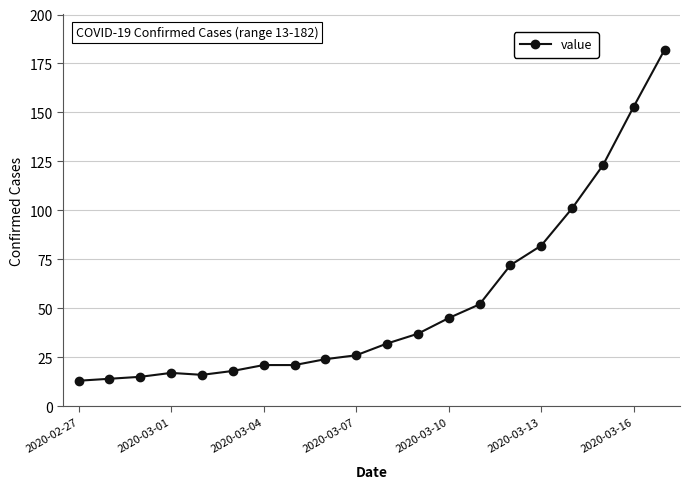

How many series are shown in this chart?

1